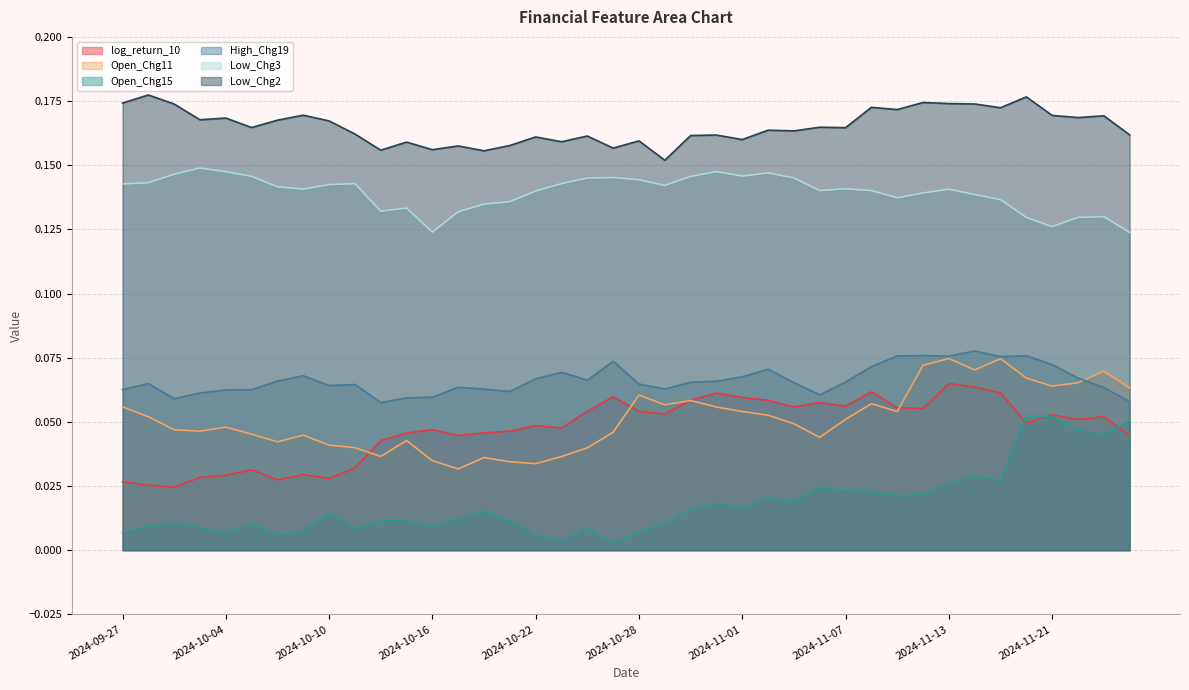

What is the spread (max minus min) of values at 2024-11-13?

0.1